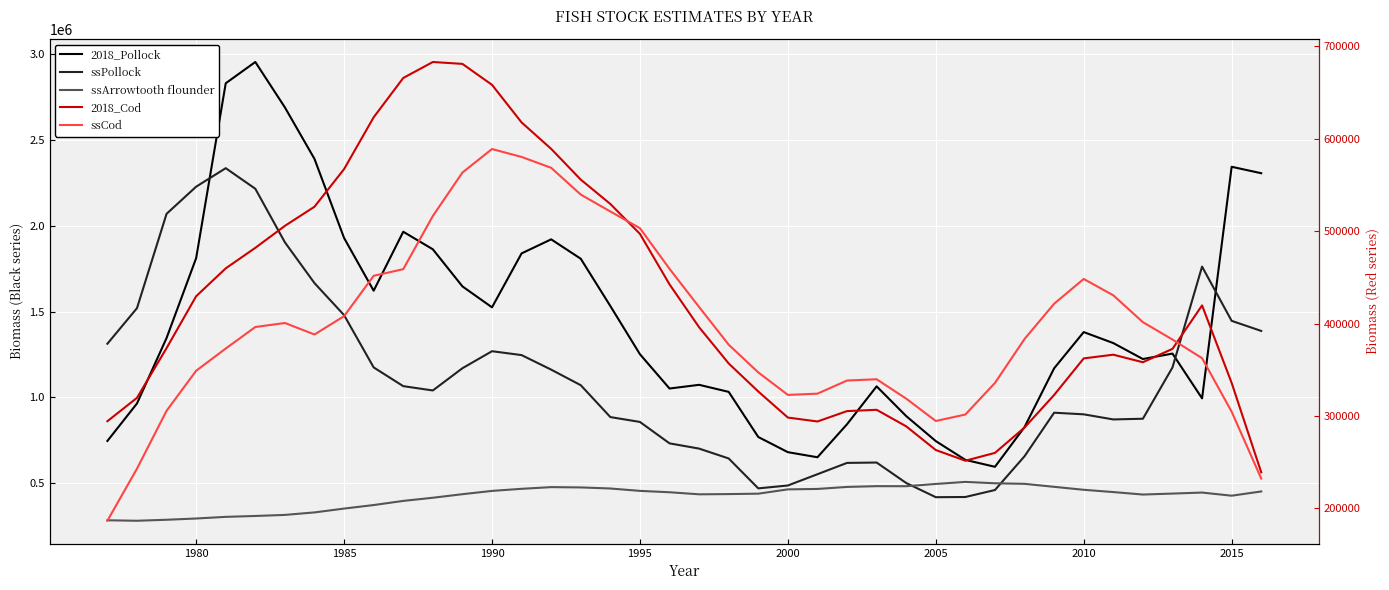

Which series has the widest spread of values?

2018_Pollock